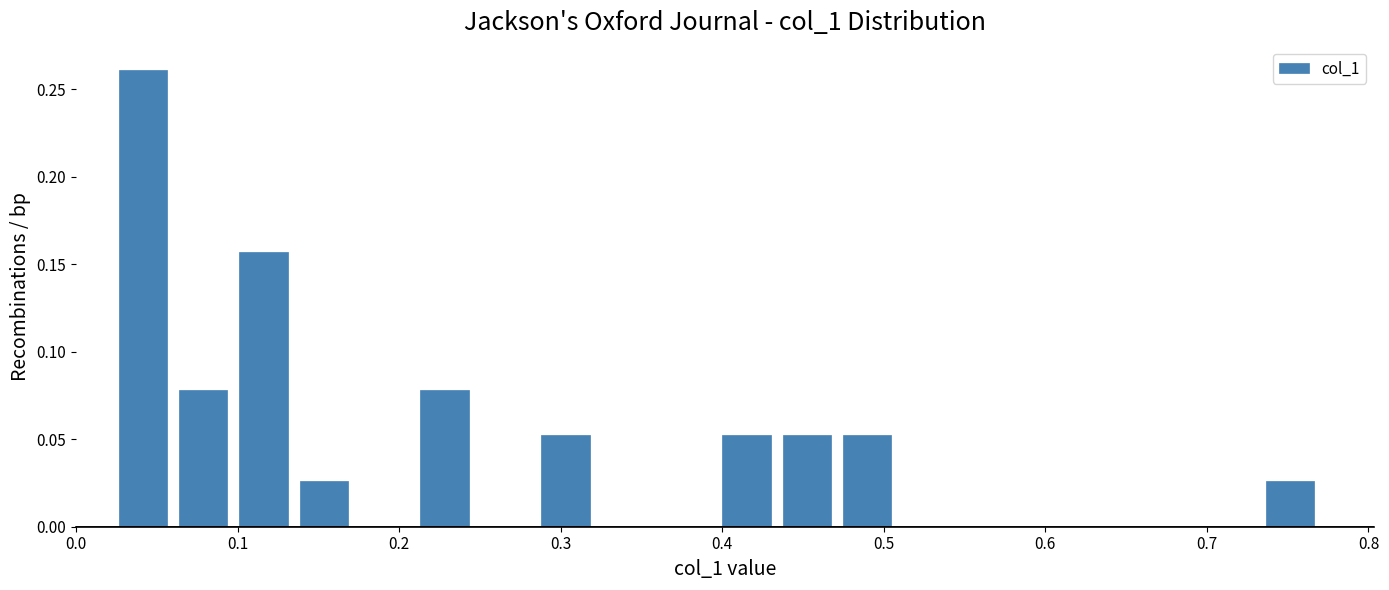

Read against the x-axis, roughly where is the centre of the tallest bar?

0.04